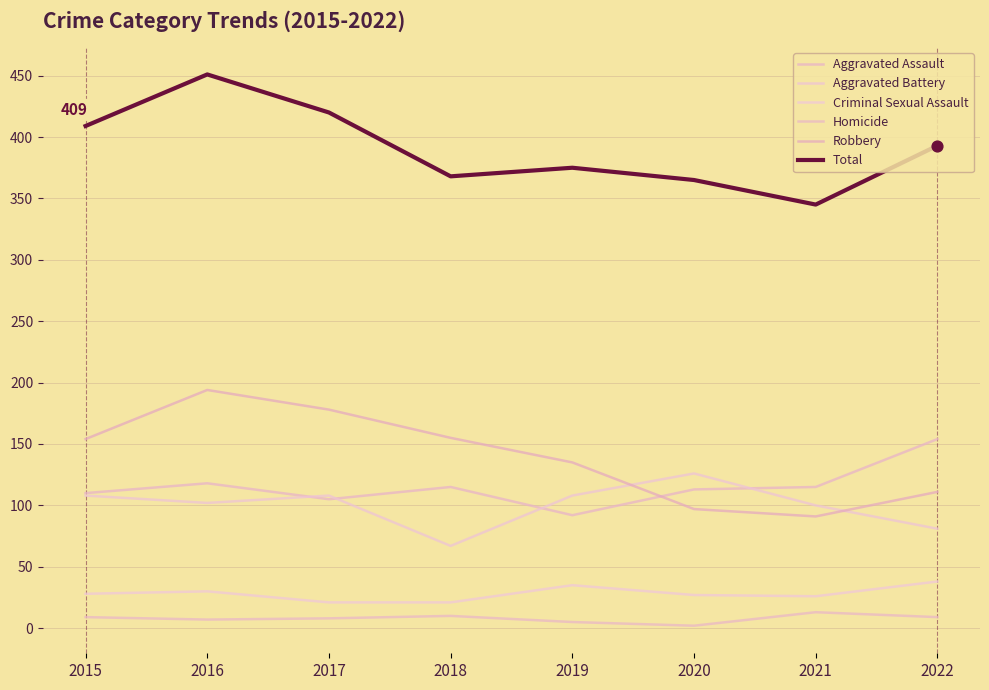

At which category is the sum across all series the highest?

2016